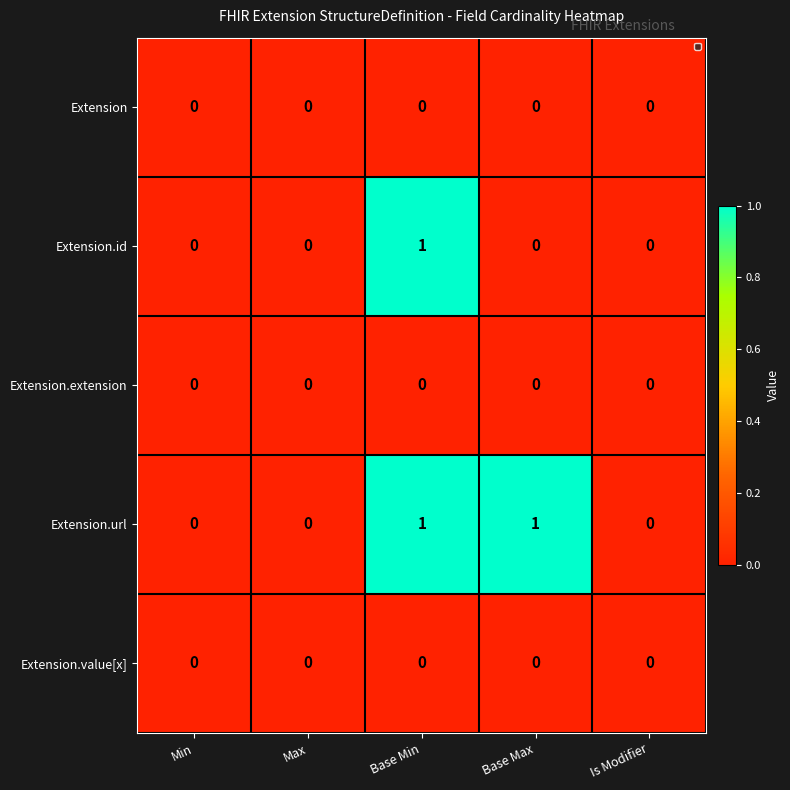

What is the greatest value displayed?

1